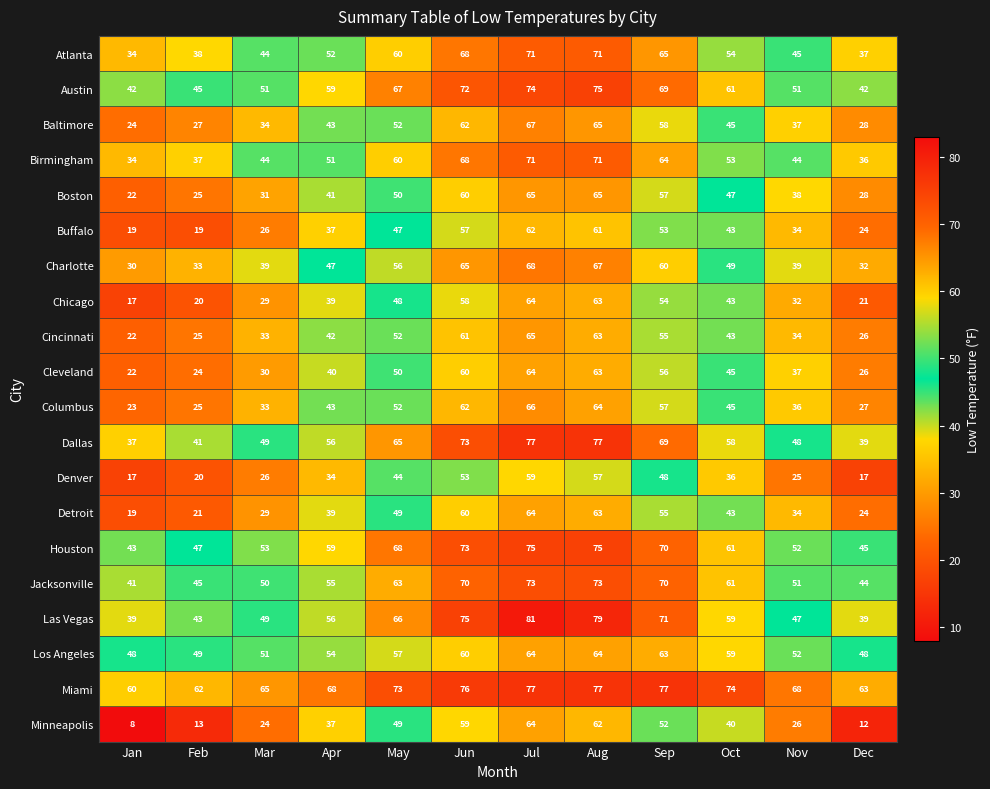

Between May and Jul, which series saw the biggest shift?

Chicago